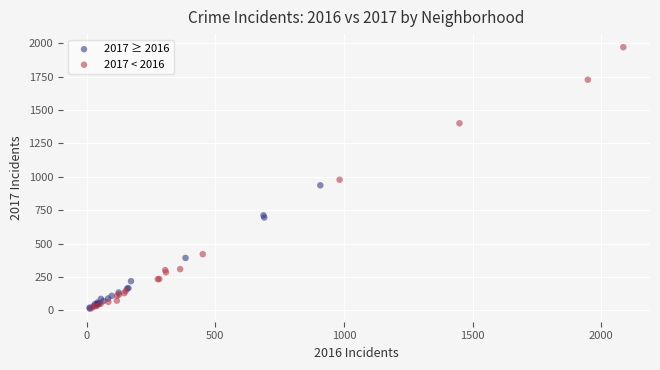

Which series contains the highest Y value?

2017 < 2016